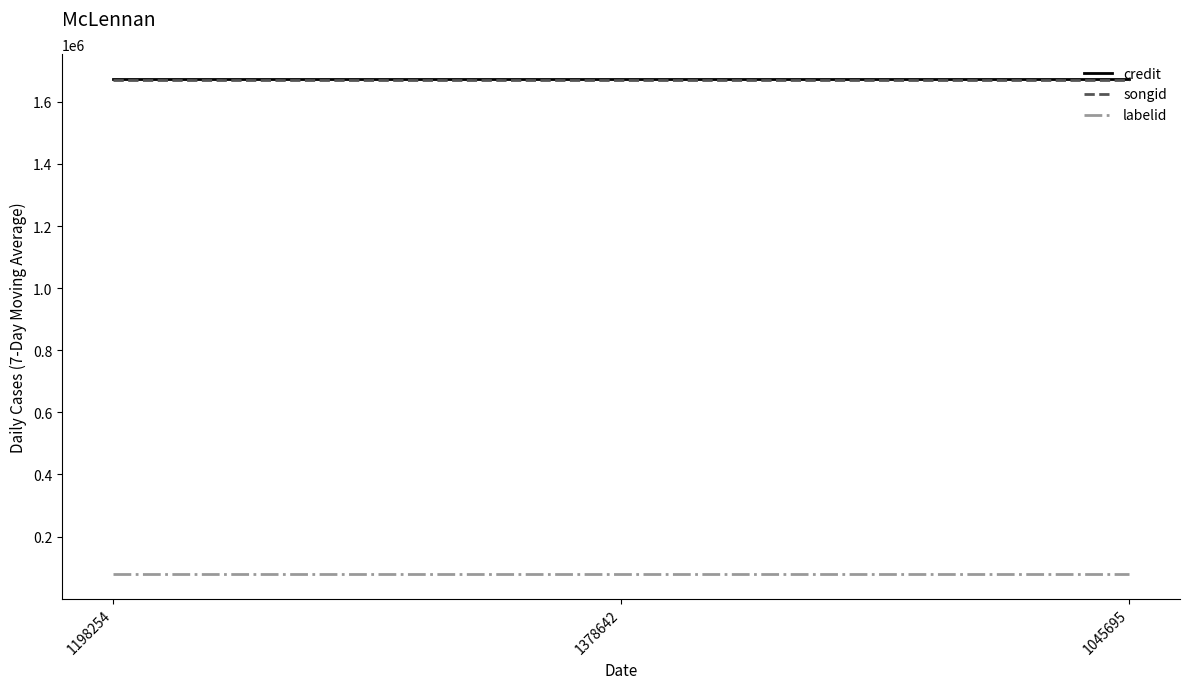

What is the sum of all songid values?

5009649